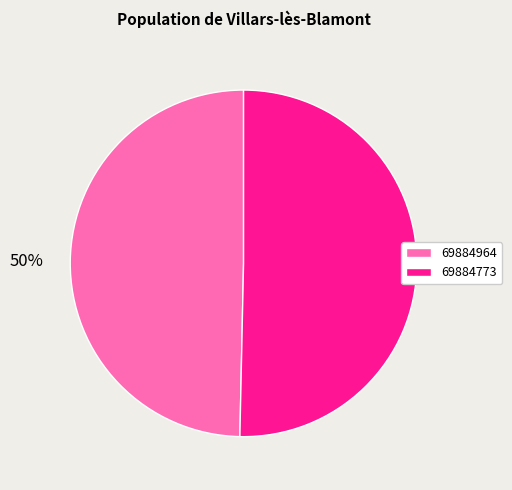

Which category accounts for the majority?

69884773